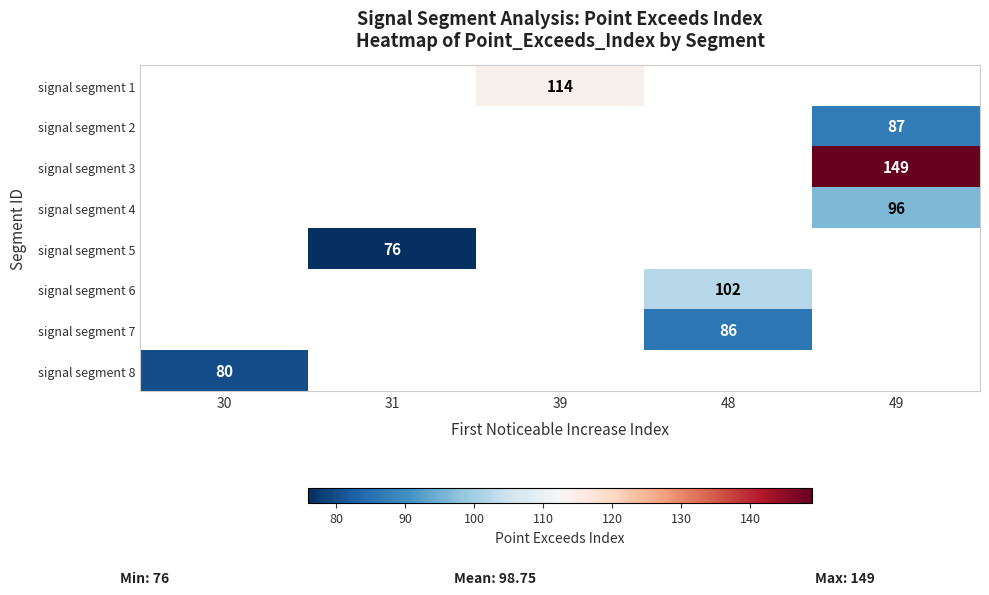

Which label corresponds to the largest value in the chart?

49